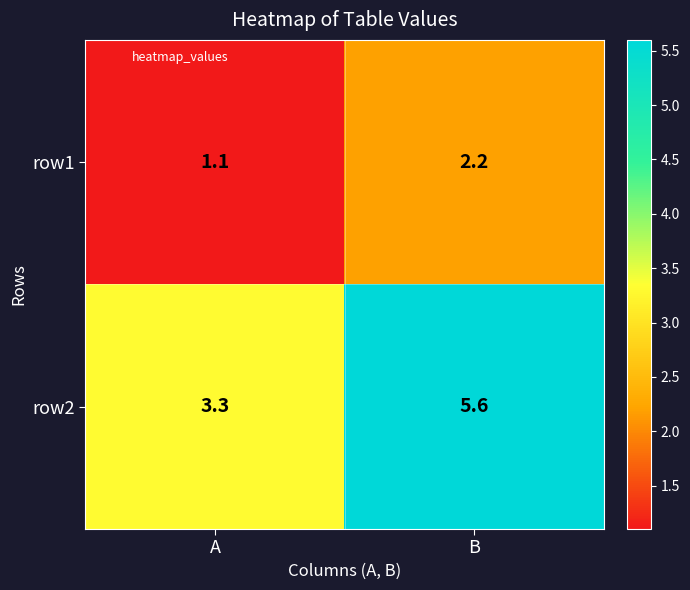

Where is row2 nearest to the value 4?

A